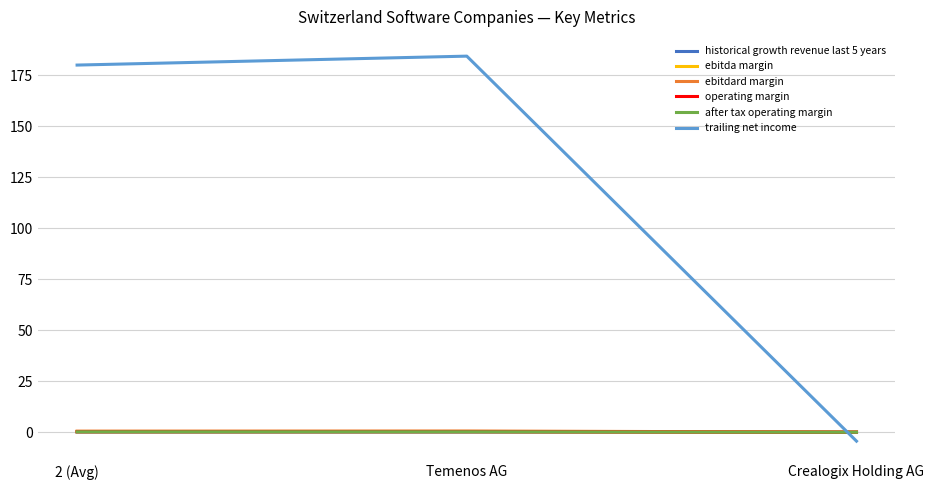

What position from the left is Crealogix Holding AG?

3